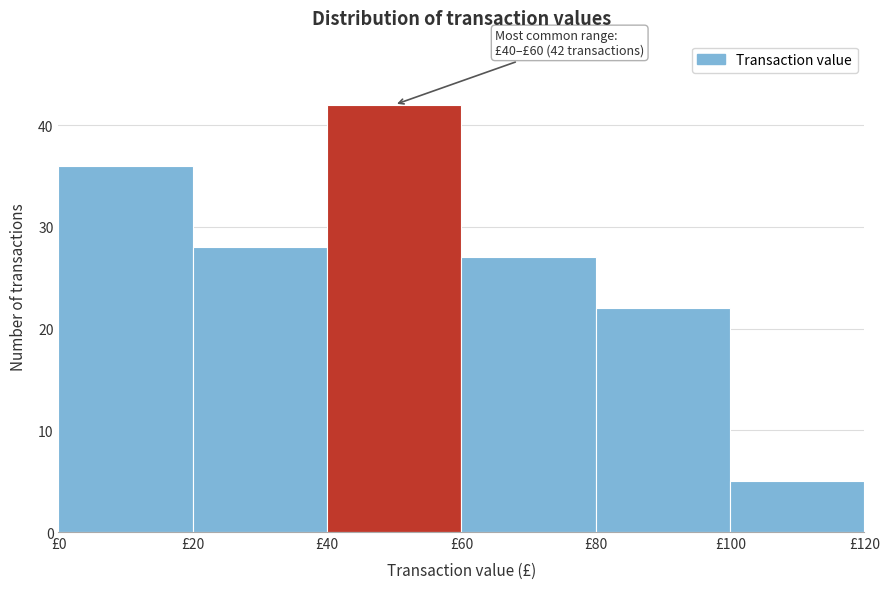

Over which range of the x-axis is the bar tallest?

40 to 60